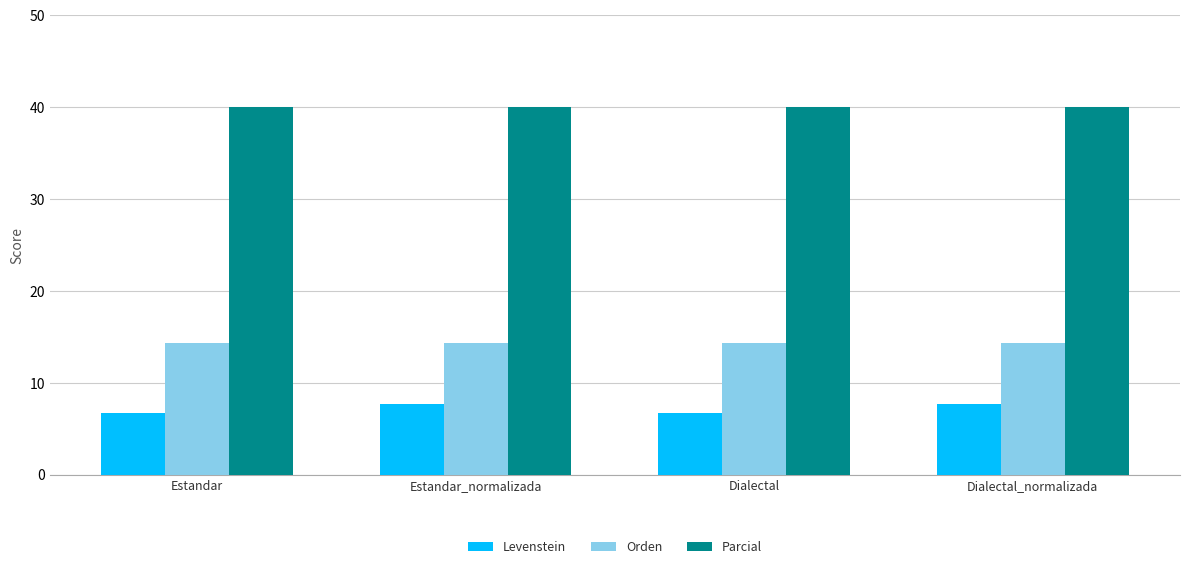

Rank the series by their average value, from lowest to highest.

Levenstein, Orden, Parcial